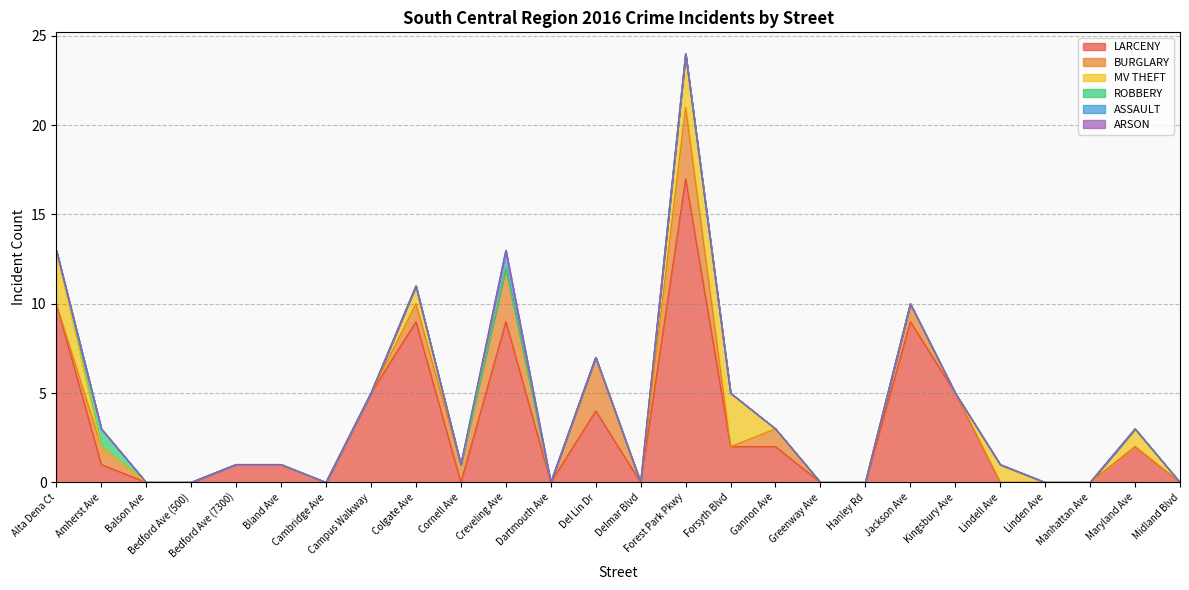

What is the difference between the second highest and minimum values in the LARCENY series?

10